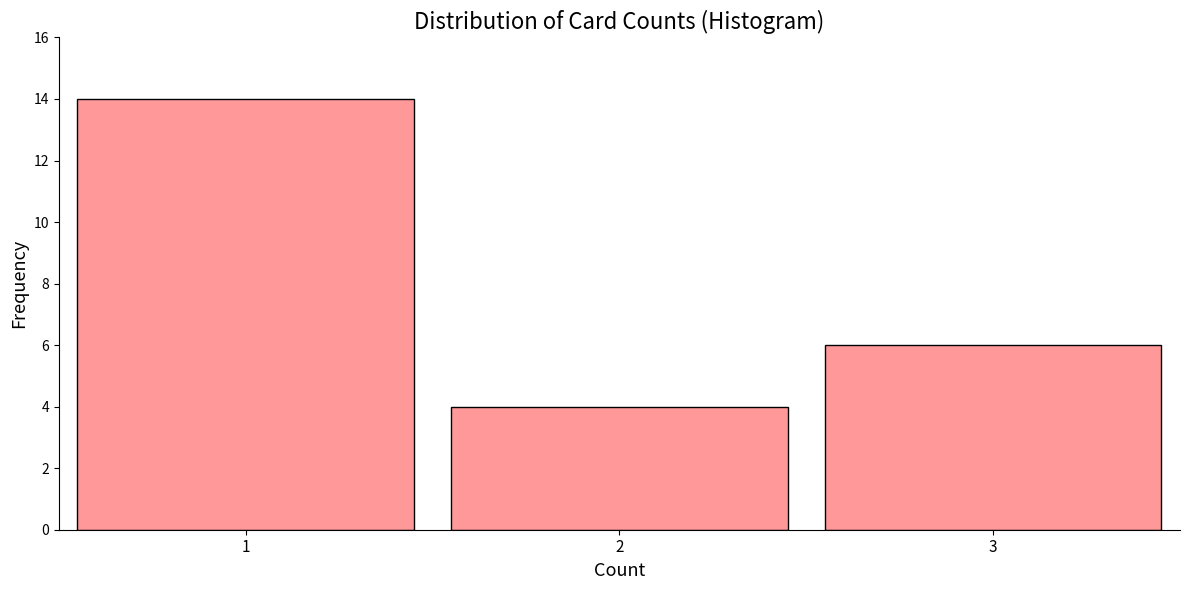

What is the height of the bar covering 1.5 to 2.5 on the x-axis? The values are not printed on the chart, so give them approximately, as read against the axis.

4